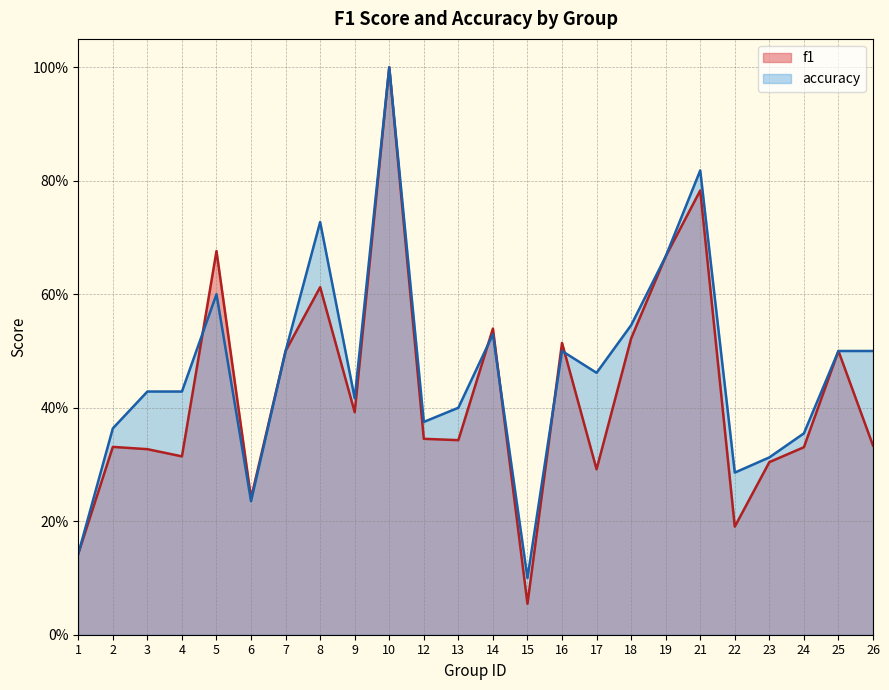

What is the value of the f1 point at the 21st from the left?

0.3